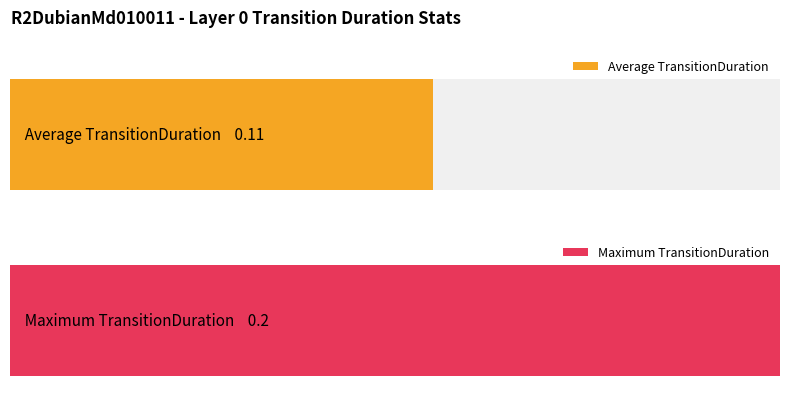

Are the bars grouped side by side (vs. stacked)?

No